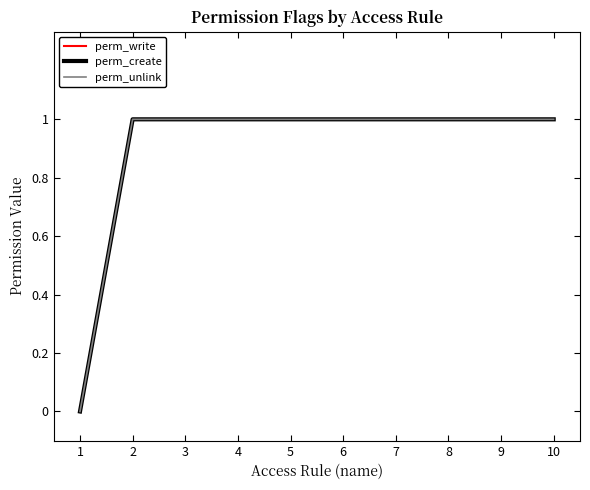

How many perm_create values are between 1 and 2?

9